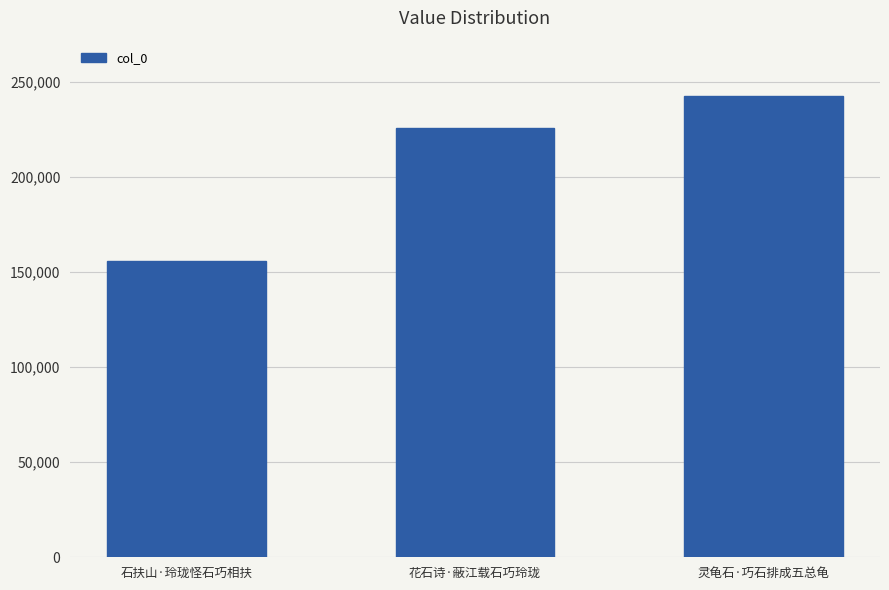

What is the value of the 2nd bar from the left?

225556